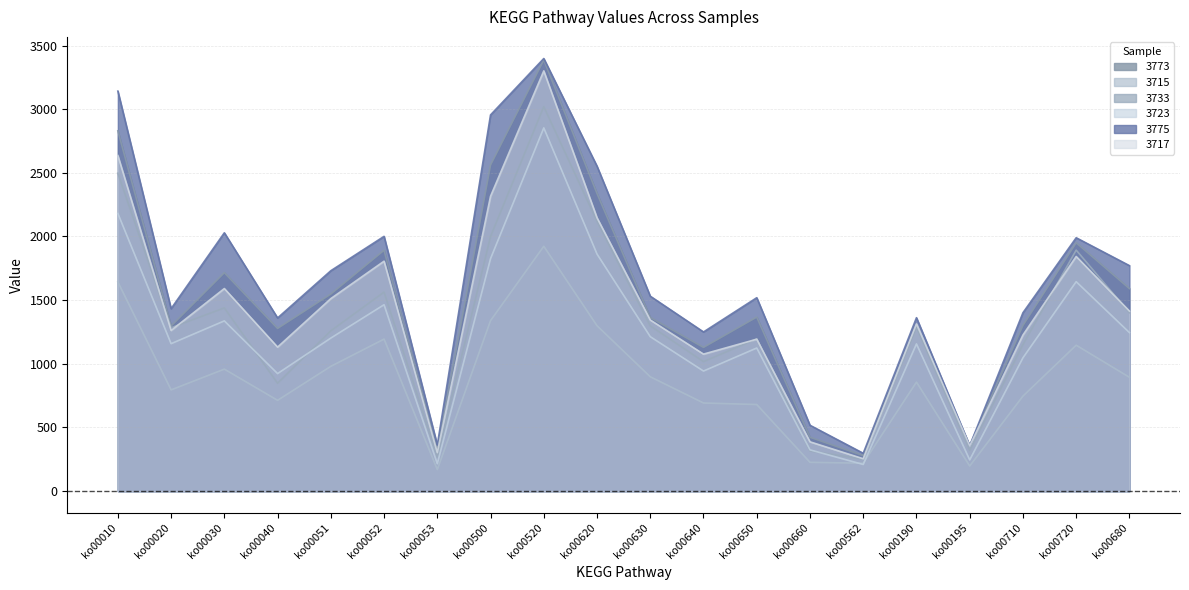

Reading left to right, what are all the values shown in this chart?

3773: 2830	1297	1716	1278	1548	1892	321	2562	3387	2338	1364	1129	1367	423	279	1300	358	1302	1951	1591
3715: 1643	795	958	713	980	1194	169	1339	1923	1299	898	692	680	226	219	856	197	746	1146	894
3733: 2497	1283	1439	847	1259	1563	268	2000	3020	2120	1298	1017	1196	315	251	1288	321	1151	1893	1401
3723: 2181	1158	1337	923	1202	1464	215	1826	2853	1862	1213	943	1124	324	209	1156	245	1047	1645	1245
3775: 3142	1433	2029	1360	1731	2001	362	2955	3398	2552	1531	1250	1519	517	297	1362	357	1401	1990	1771
3717: 2636	1262	1591	1131	1512	1806	302	2316	3301	2147	1344	1076	1193	387	254	1313	355	1226	1843	1414